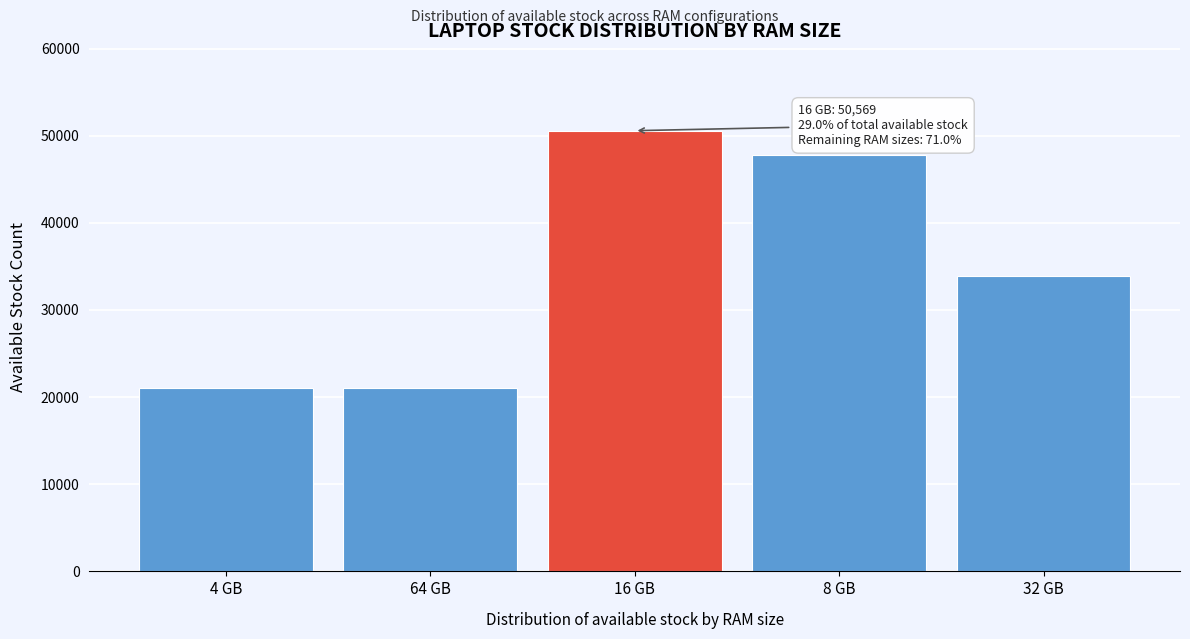

What is the ratio of the value at 4 GB to the value at 32 GB?

0.6